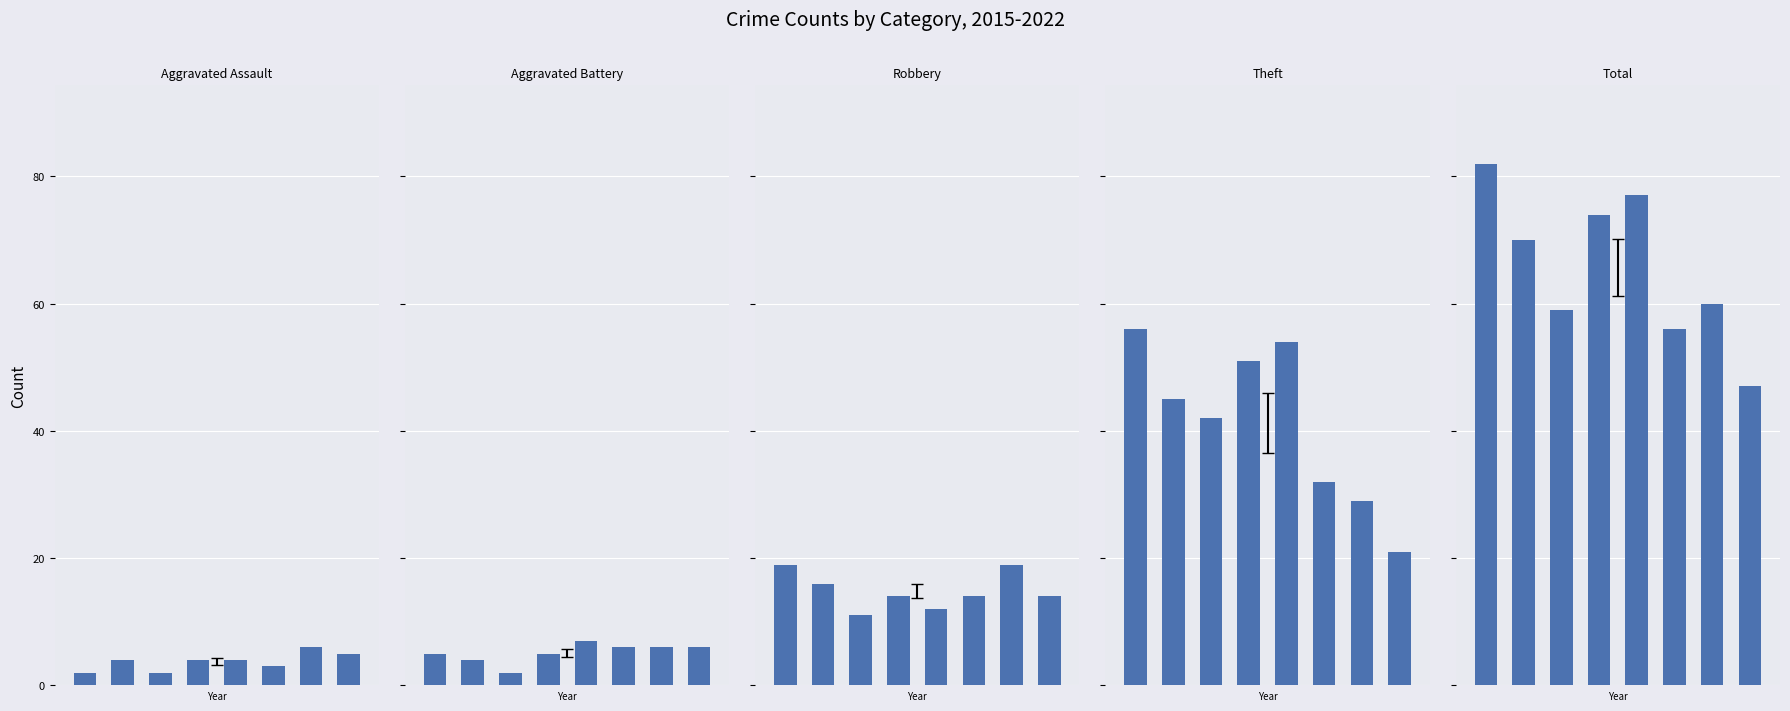

At 2, list the series in order from smallest to largest.

Aggravated Assault, Aggravated Battery, Robbery, Theft, Total